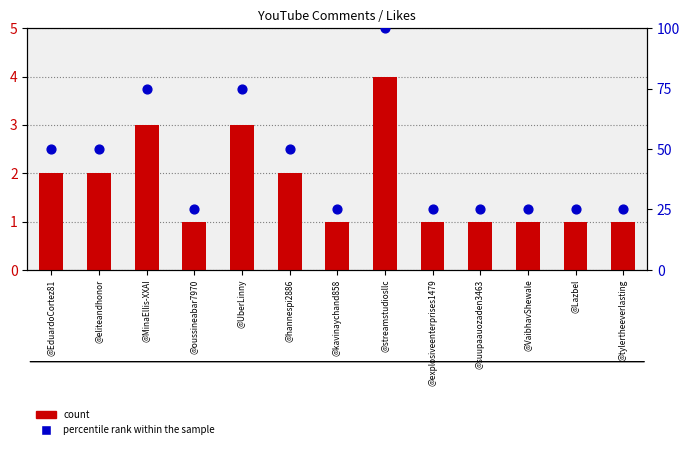

Which series has the largest Y range (max minus min)?

percentile rank within the sample